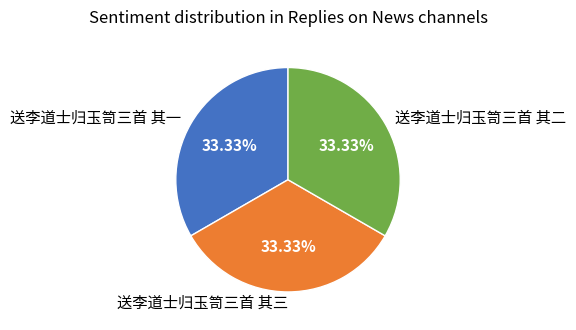

What portion of the pie excludes 送李道士归玉笥三首 其三?

66.7%